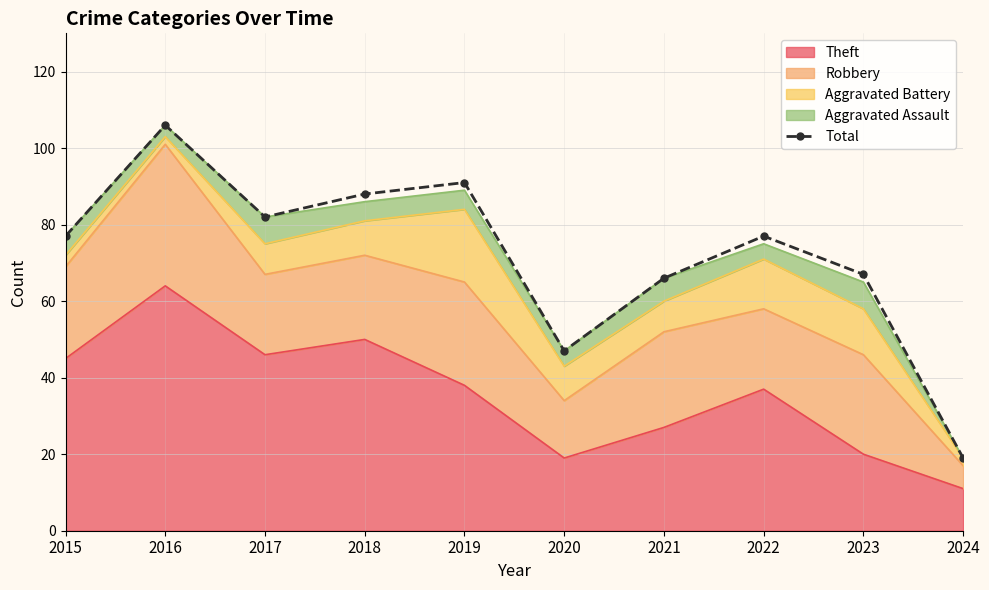

What is the sum of the values at 2015 and 2022?

154